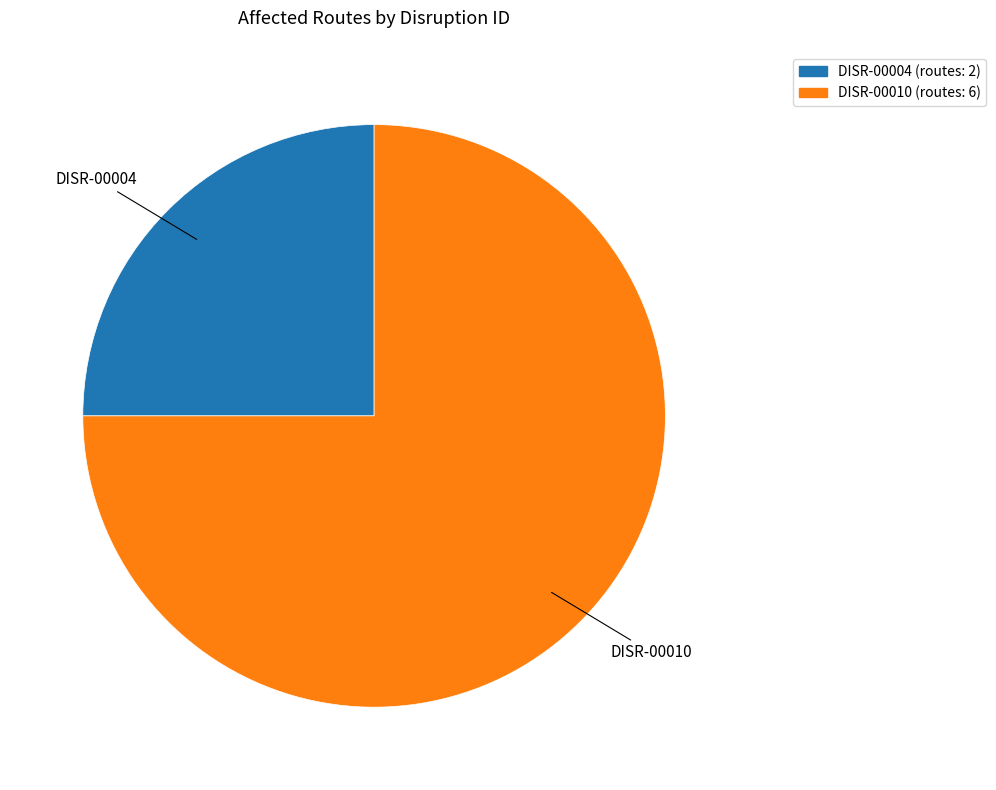

Is there a majority slice in this chart?

Yes